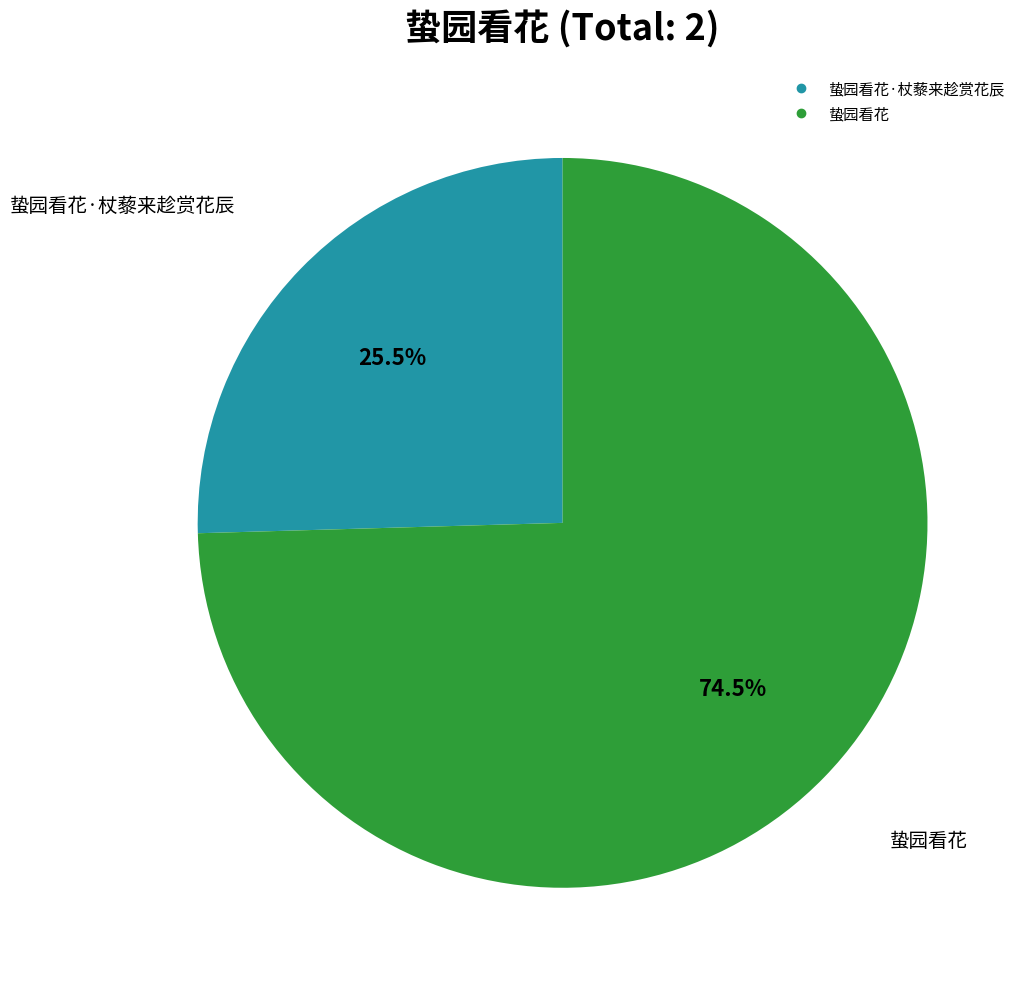

Is there a majority slice in this chart?

Yes